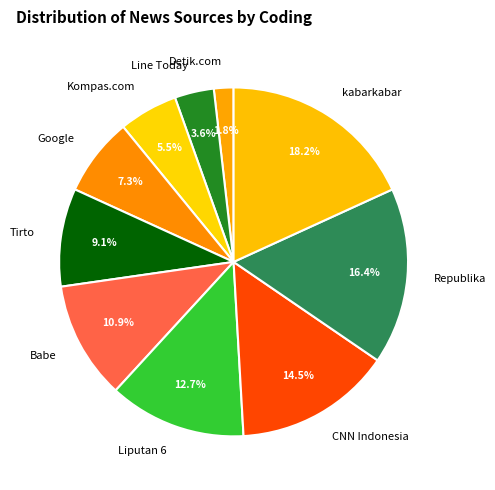

How many segments does this pie chart have?

10